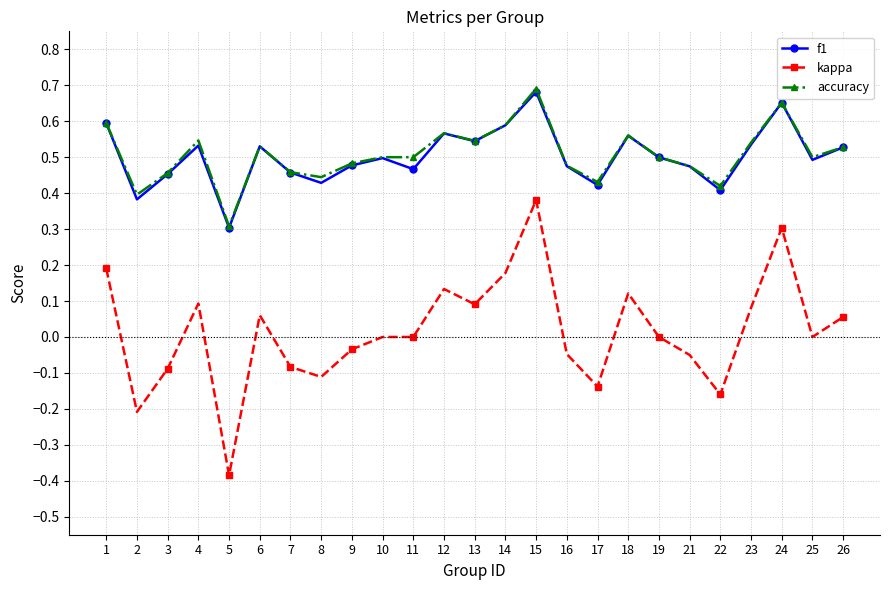

Which category has the highest value in the f1 series?

15